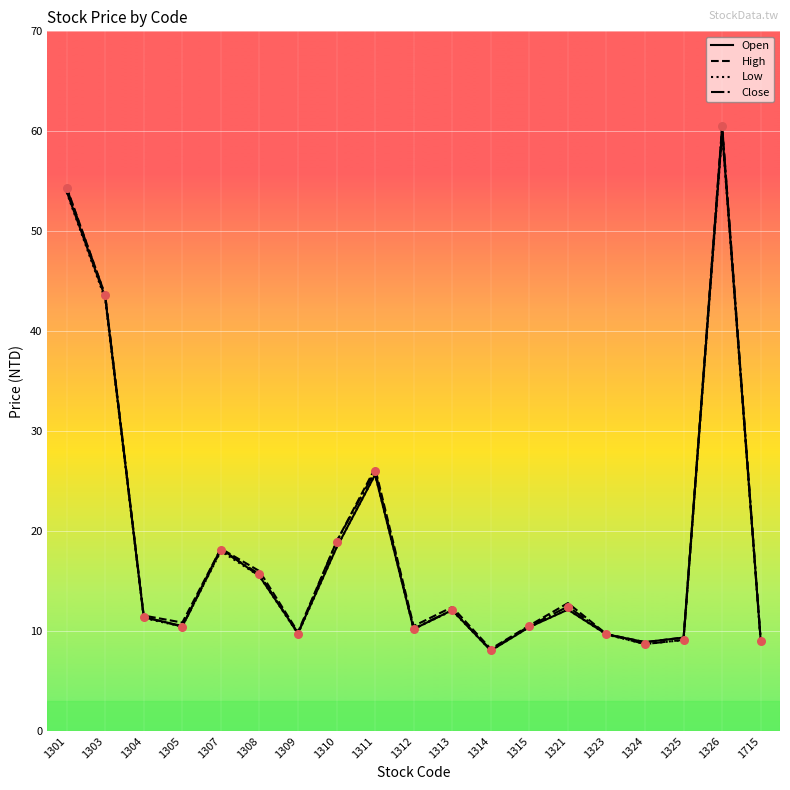

Is the value of Close at 1311 greater than the value of Open at 1324?

Yes